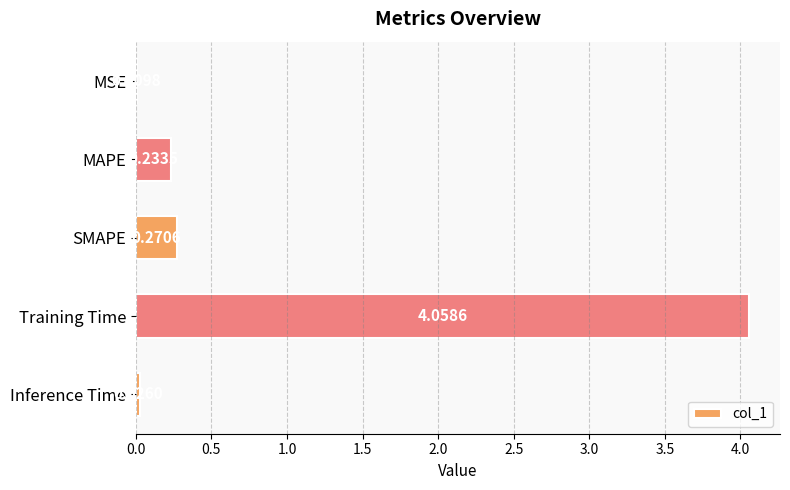

What is the change in value from MAPE to Training Time?

+3.8